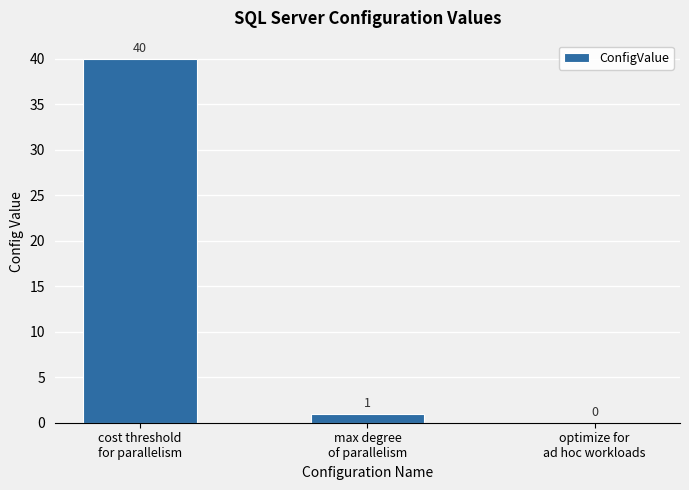

What is the average value?

14